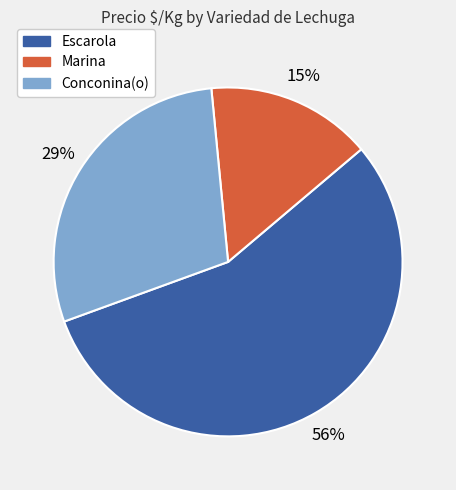

How many segments does this pie chart have?

3